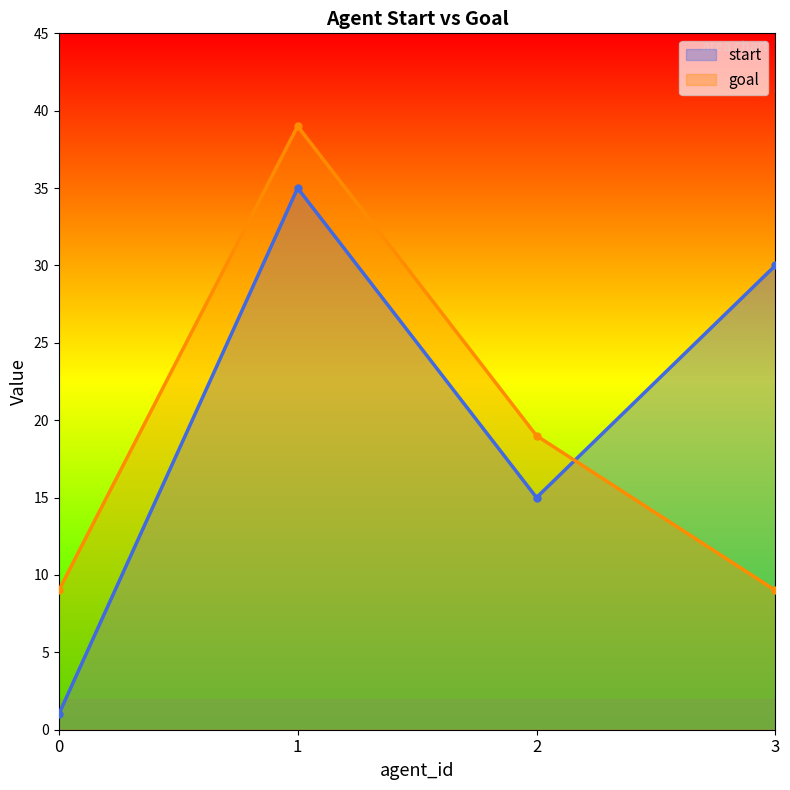

Which category has the highest value across all series?

1